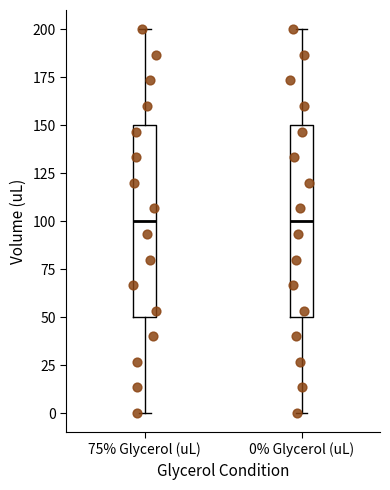

Where does the lower whisker of the box for 0% Glycerol (uL) end on the y-axis? The values are not printed on the chart, so give them approximately, as read against the axis.

0